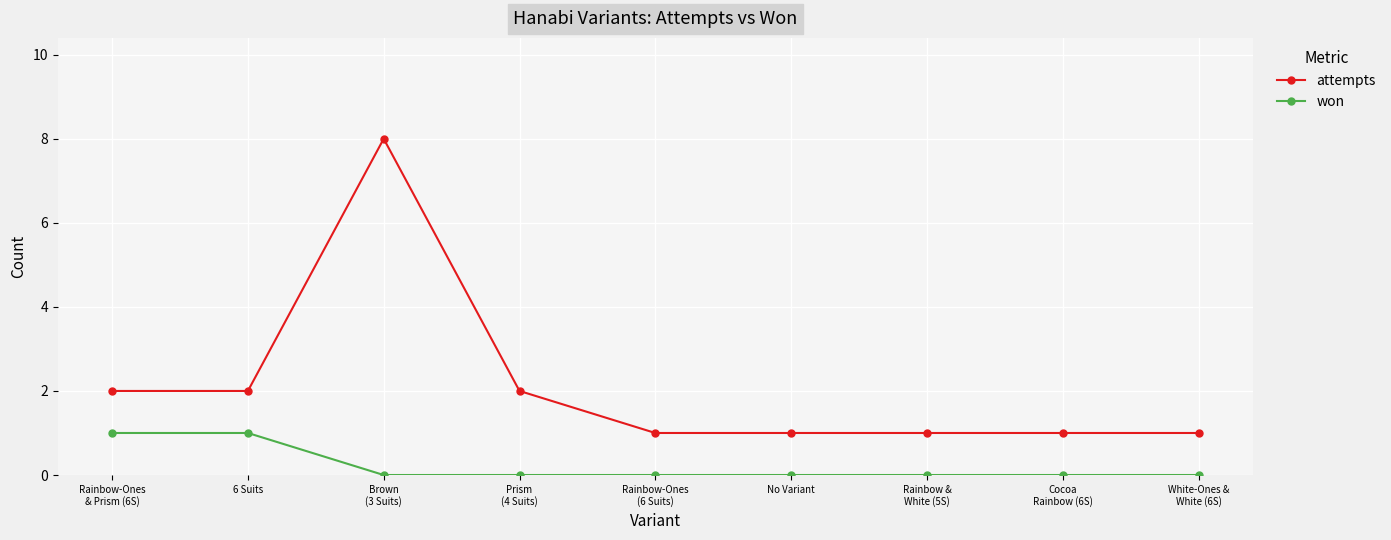

Reading left to right, what are all the values shown in this chart?

attempts: Rainbow-Ones
& Prism (6S)=2	6 Suits=2	Brown
(3 Suits)=8	Prism
(4 Suits)=2	Rainbow-Ones
(6 Suits)=1	No Variant=1	Rainbow &
White (5S)=1	Cocoa
Rainbow (6S)=1	White-Ones &
White (6S)=1
won: Rainbow-Ones
& Prism (6S)=1	6 Suits=1	Brown
(3 Suits)=0	Prism
(4 Suits)=0	Rainbow-Ones
(6 Suits)=0	No Variant=0	Rainbow &
White (5S)=0	Cocoa
Rainbow (6S)=0	White-Ones &
White (6S)=0